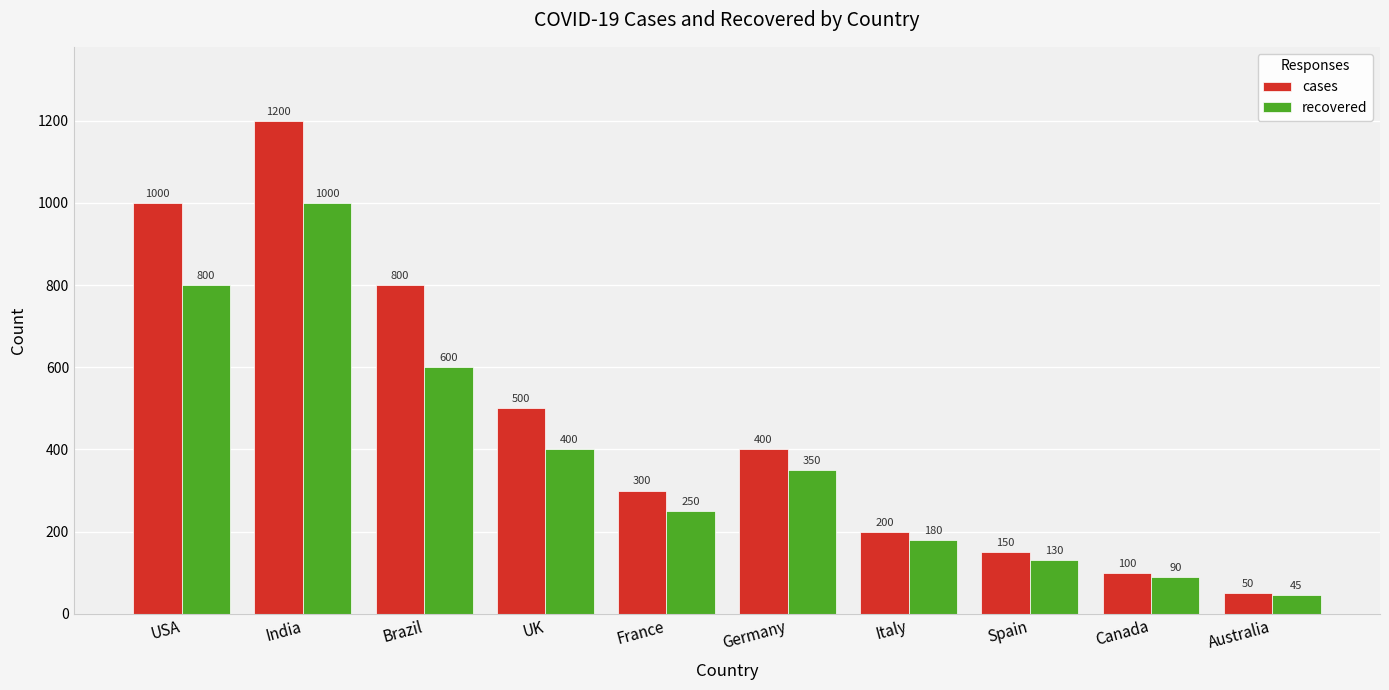

Where is cases nearest to the value 625?

UK